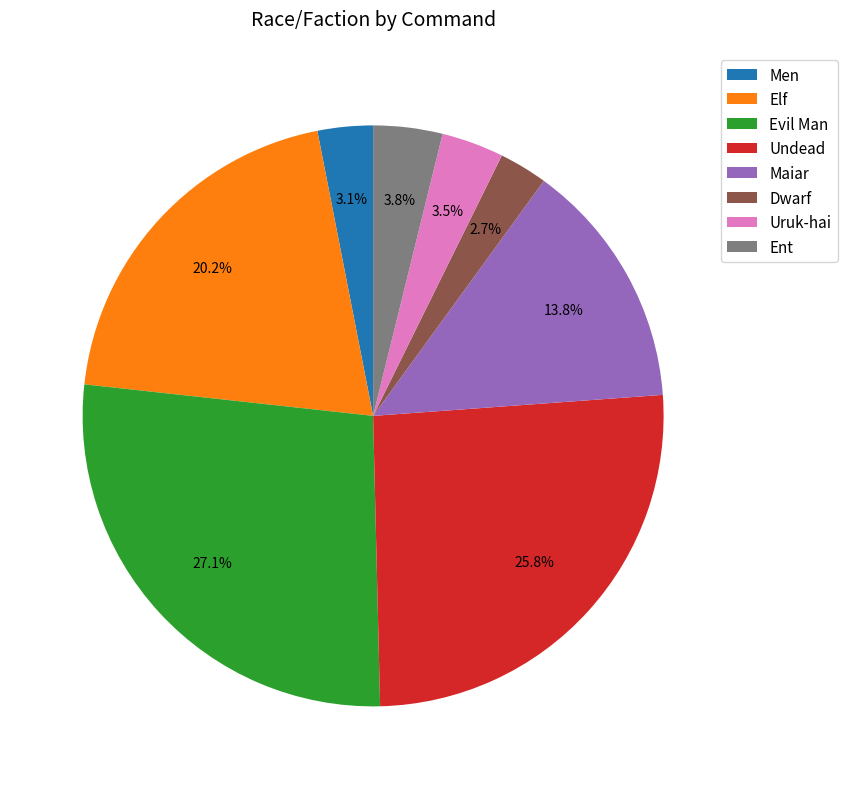

To the nearest percent, what is the difference between the Dwarf and Uruk-hai slice percentages?

1%